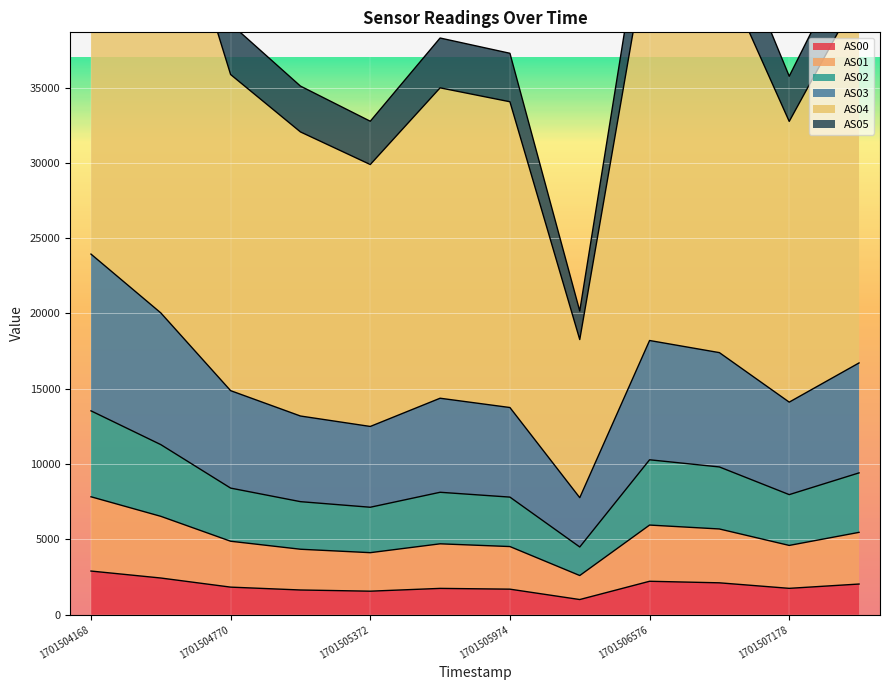

What is the sum of the AS00 values at 1701505372 and 1701504168?

4459